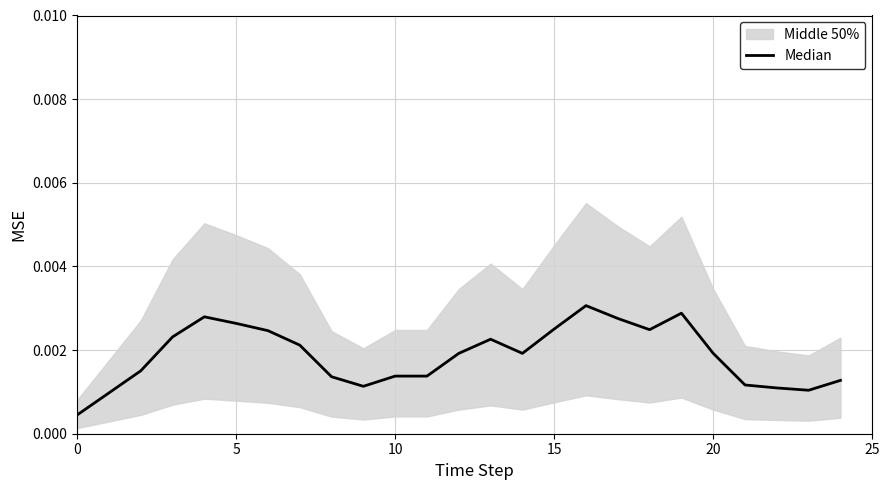

What is the label of the 16th point from the left?

15